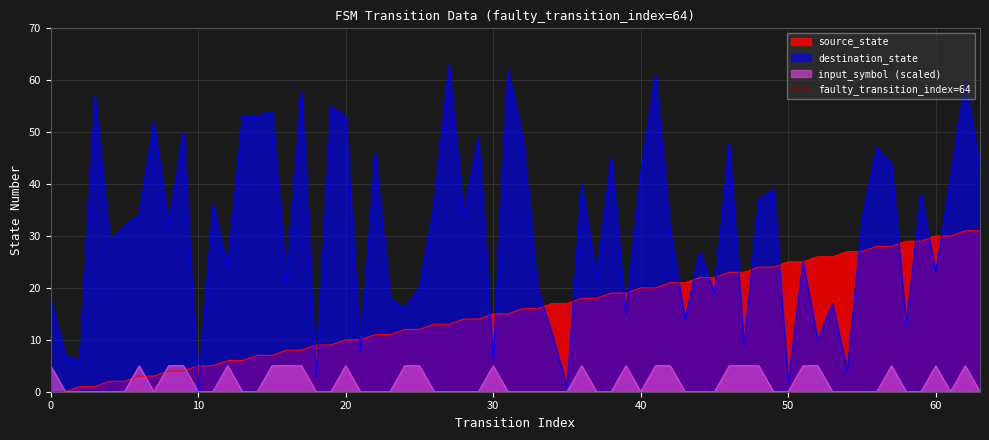

Does the chart display data point markers on the line(s)?

No